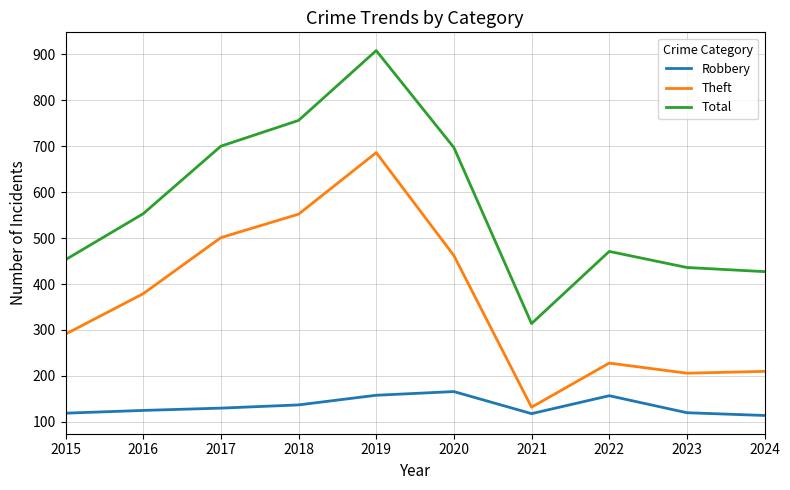

Where is Total nearest to the value 611?

2016